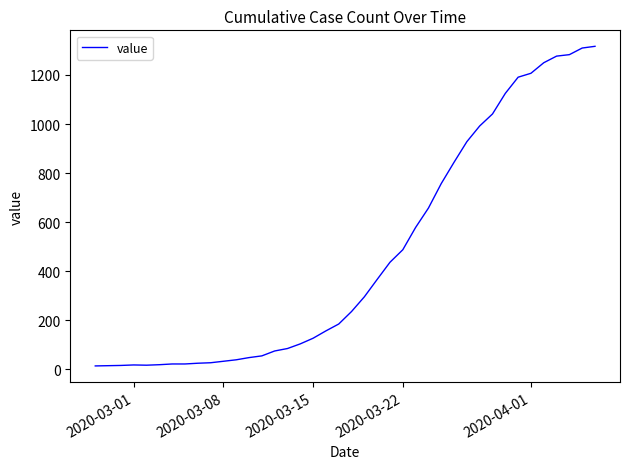

What is the greatest value displayed?

1317